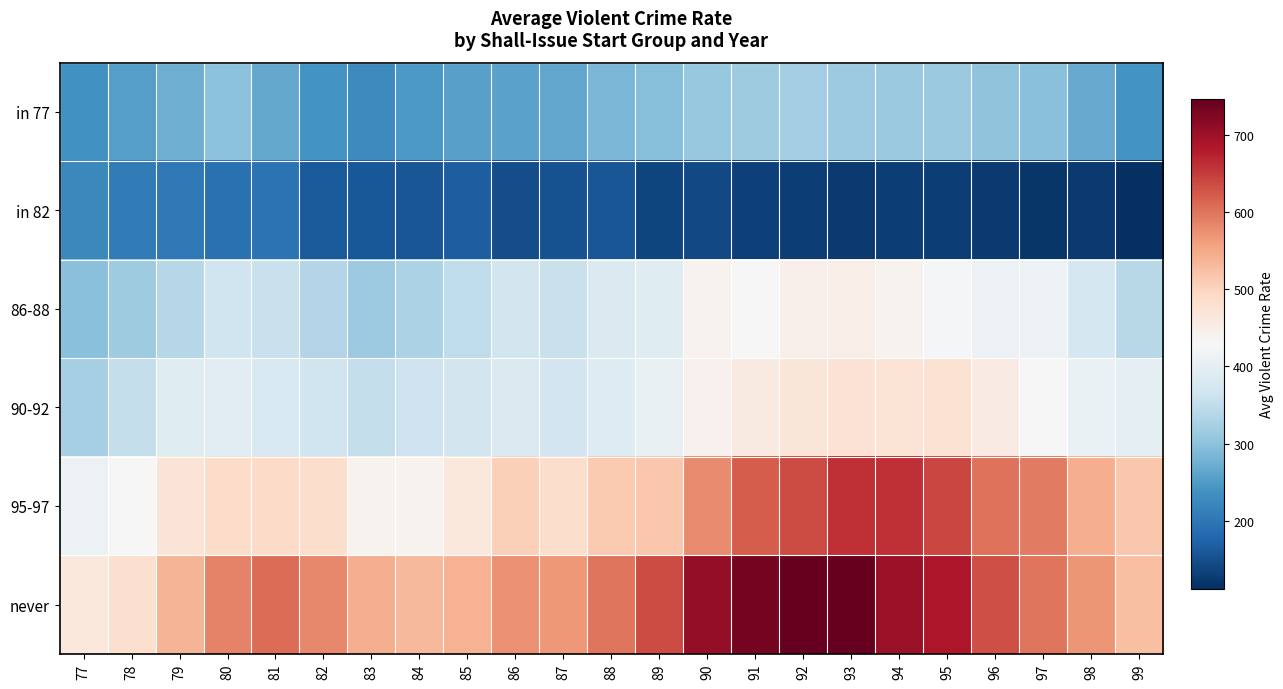

Reading right to left, what are all the values shown in this chart?

in 77: 99=-0.6	98=-0.5	97=-0.4	96=-0.4	95=-0.4	94=-0.4	93=-0.4	92=-0.3	91=-0.4	90=-0.4	89=-0.4	88=-0.5	87=-0.5	86=-0.5	85=-0.5	84=-0.6	83=-0.6	82=-0.6	81=-0.5	80=-0.4	79=-0.5	78=-0.6	77=-0.6
in 82: 99=-1.0	98=-1.0	97=-1.0	96=-1.0	95=-0.9	94=-0.9	93=-1.0	92=-0.9	91=-0.9	90=-0.9	89=-0.9	88=-0.9	87=-0.9	86=-0.9	85=-0.8	84=-0.9	83=-0.8	82=-0.8	81=-0.7	80=-0.7	79=-0.7	78=-0.7	77=-0.6
86-88: 99=-0.3	98=-0.2	97=-0.1	96=-0.1	95=-0.0	94=0.0	93=0.1	92=0.0	91=0.0	90=0.0	89=-0.1	88=-0.1	87=-0.2	86=-0.2	85=-0.3	84=-0.3	83=-0.4	82=-0.3	81=-0.2	80=-0.2	79=-0.3	78=-0.4	77=-0.4
90-92: 99=-0.1	98=-0.1	97=-0.0	96=0.1	95=0.2	94=0.1	93=0.1	92=0.1	91=0.1	90=0.0	89=-0.1	88=-0.1	87=-0.2	86=-0.1	85=-0.2	84=-0.2	83=-0.2	82=-0.2	81=-0.1	80=-0.1	79=-0.1	78=-0.2	77=-0.3
95-97: 99=0.3	98=0.4	97=0.5	96=0.5	95=0.7	94=0.7	93=0.7	92=0.7	91=0.6	90=0.5	89=0.3	88=0.3	87=0.2	86=0.2	85=0.1	84=0.0	83=0.0	82=0.2	81=0.2	80=0.2	79=0.1	78=-0.0	77=-0.1
never: 99=0.3	98=0.4	97=0.5	96=0.6	95=0.8	94=0.9	93=1.0	92=1.0	91=1.0	90=0.9	89=0.7	88=0.5	87=0.4	86=0.5	85=0.3	84=0.3	83=0.4	82=0.5	81=0.6	80=0.5	79=0.3	78=0.2	77=0.1